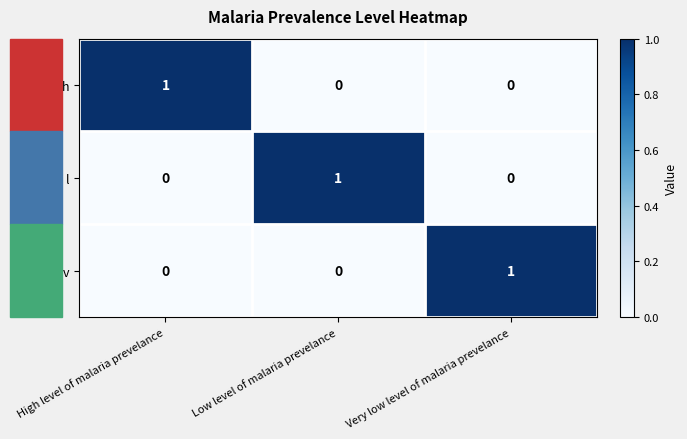

How many h values are between 0 and 1?

3